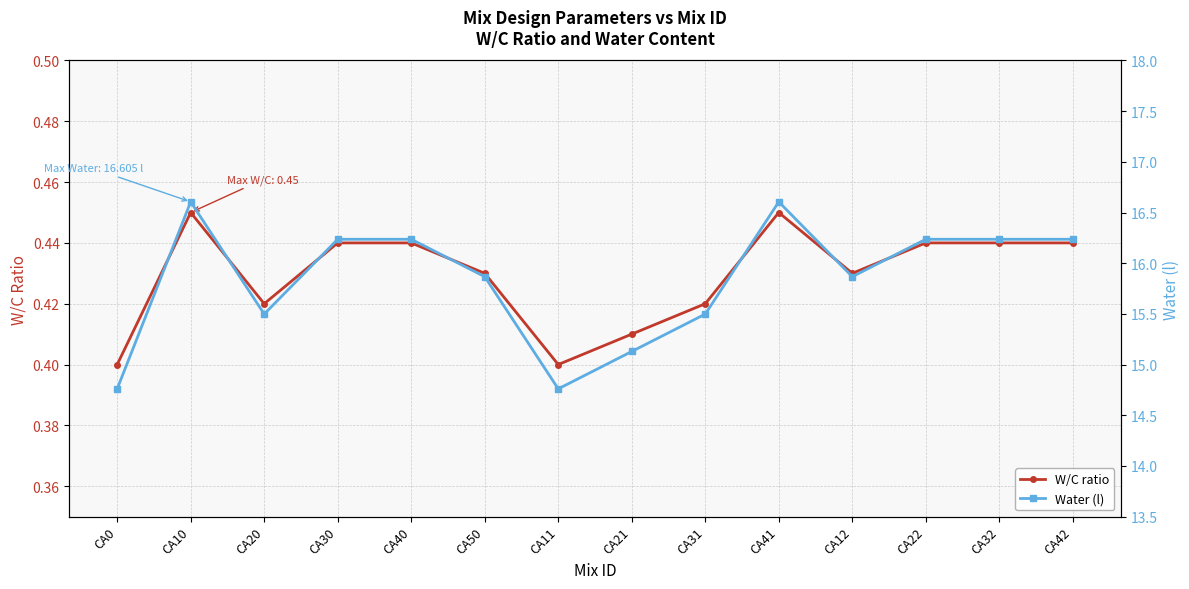

Reading left to right, extract all data points from this chart.

W/C ratio: 0.4	0.5	0.4	0.4	0.4	0.4	0.4	0.4	0.4	0.5	0.4	0.4	0.4	0.4
Water (l): 14.8	16.6	15.5	16.2	16.2	15.9	14.8	15.1	15.5	16.6	15.9	16.2	16.2	16.2